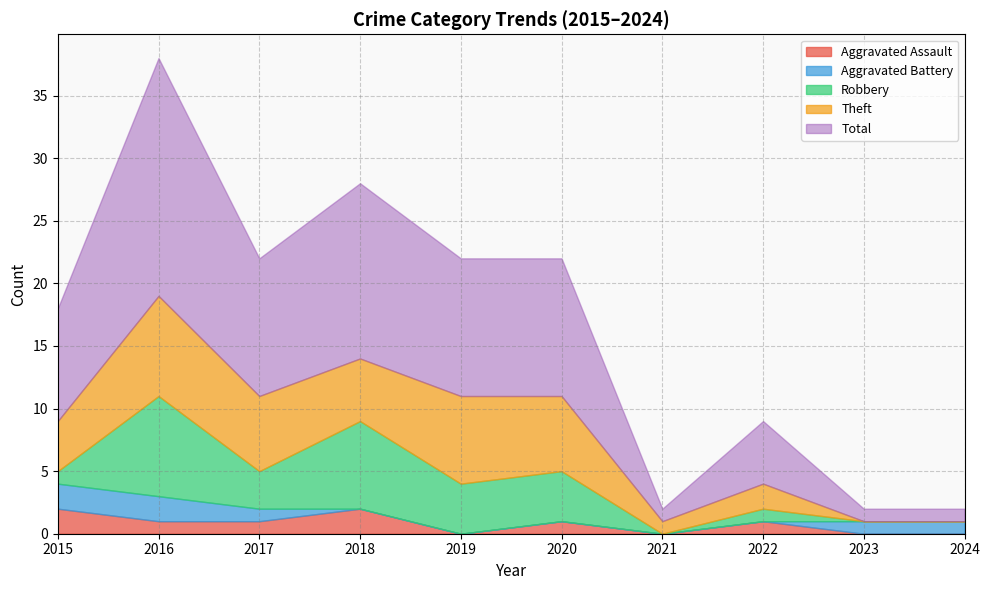

Is the value of Theft at 2022 greater than the value of Aggravated Battery at 2018?

Yes